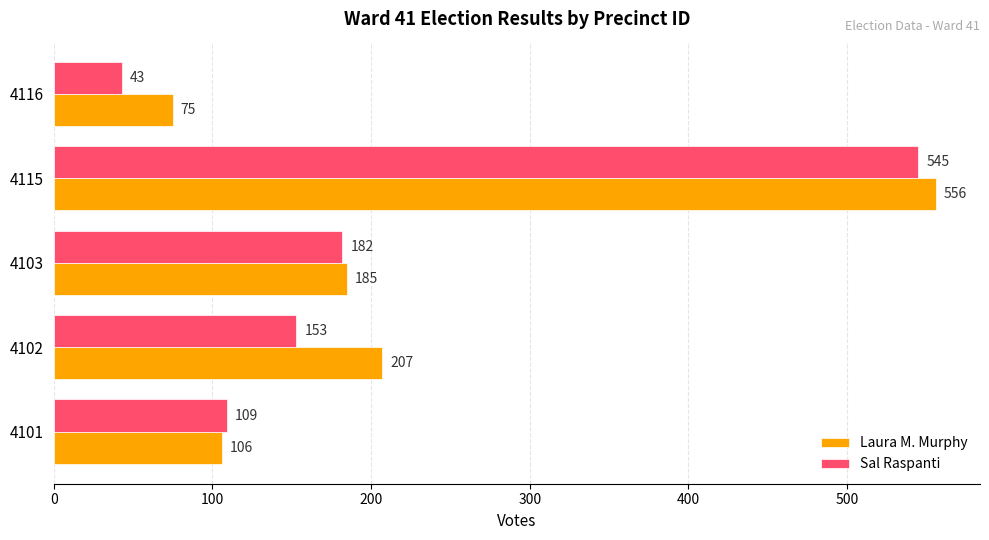

Which series has the largest total across all categories?

Laura M. Murphy